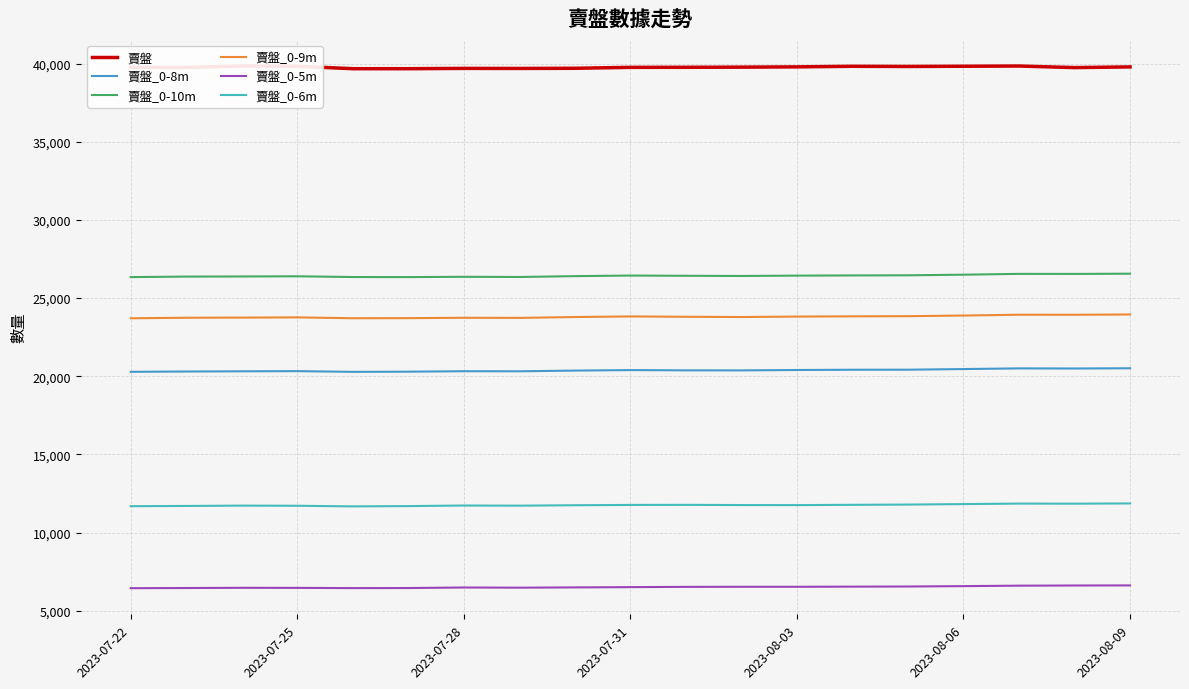

What is the difference between the highest and lowest values at 2023-07-31?

33251